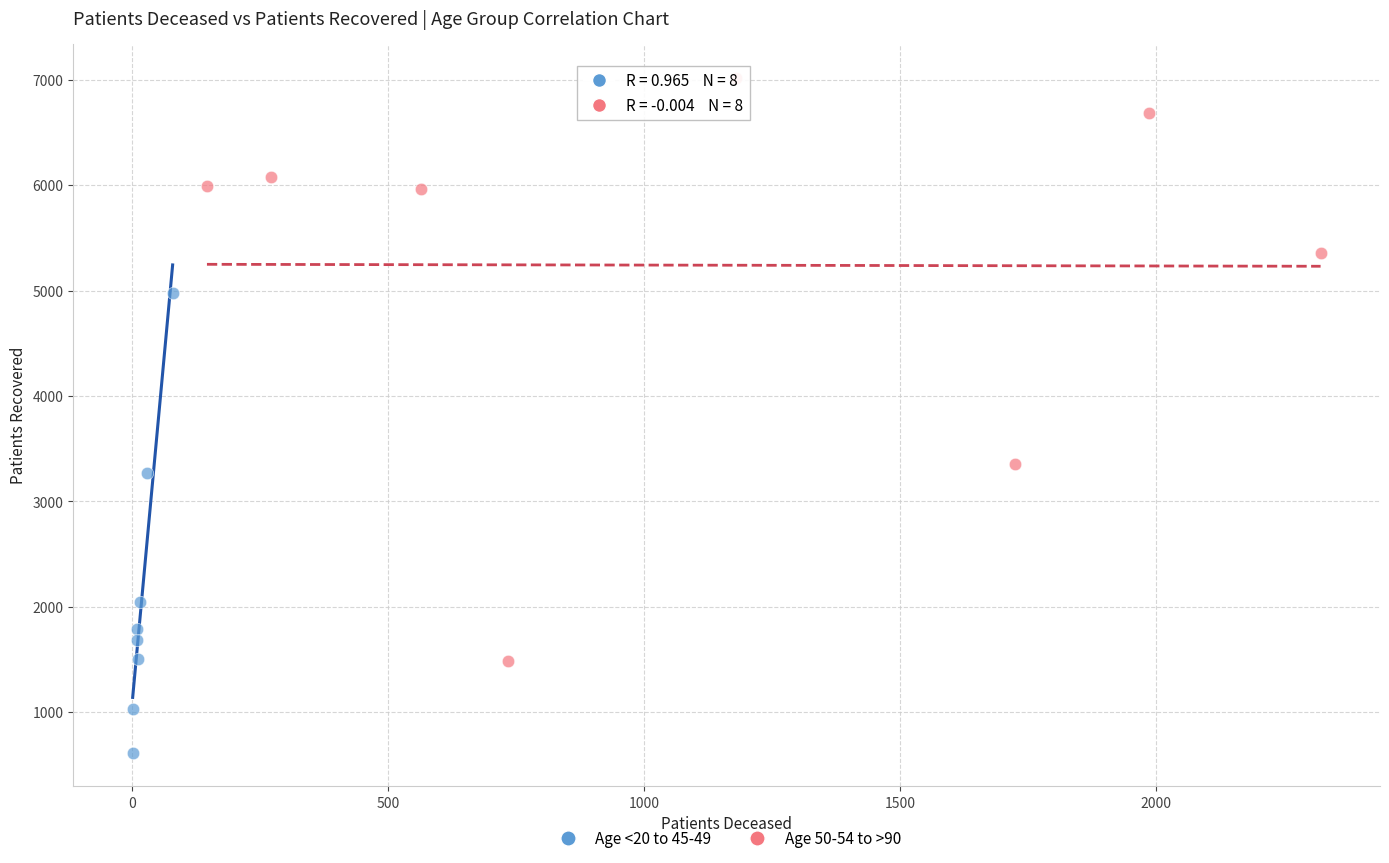

Which series contains the lowest Y value?

Age <20 to 45-49